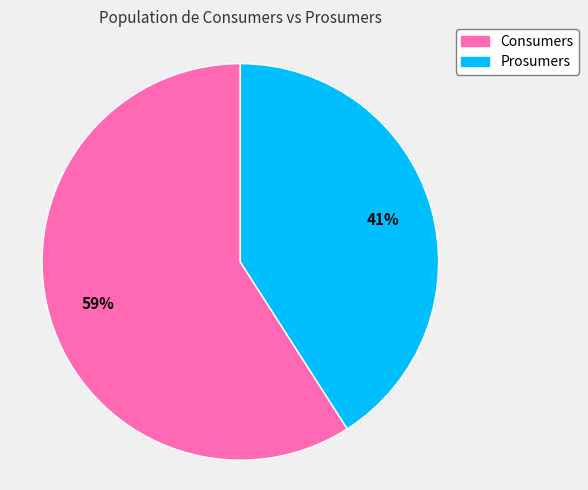

Which slice represents more than half of the pie?

Consumers